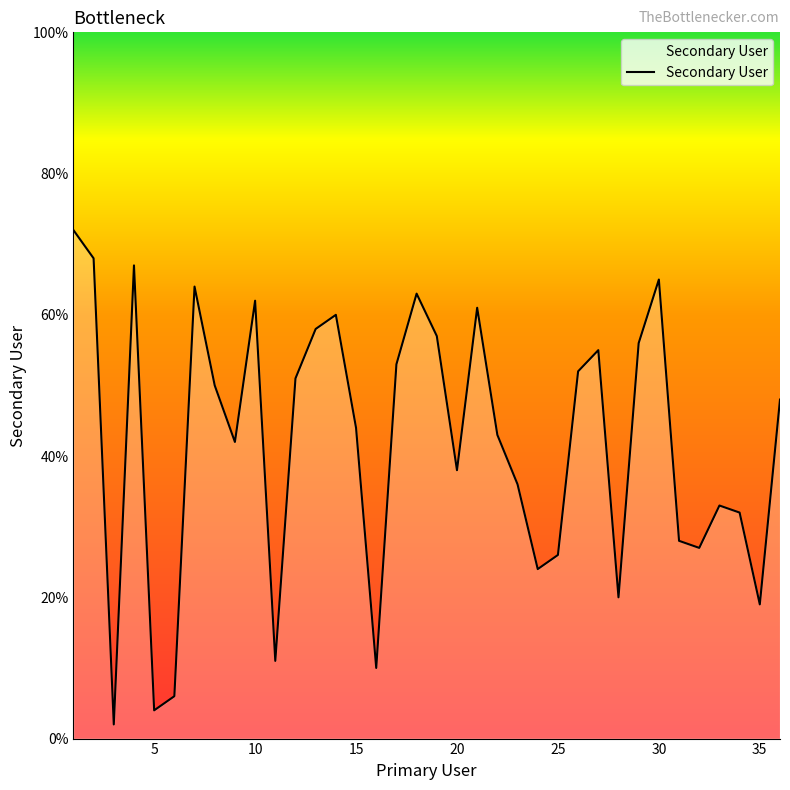

What is the maximum value shown in the chart?

72